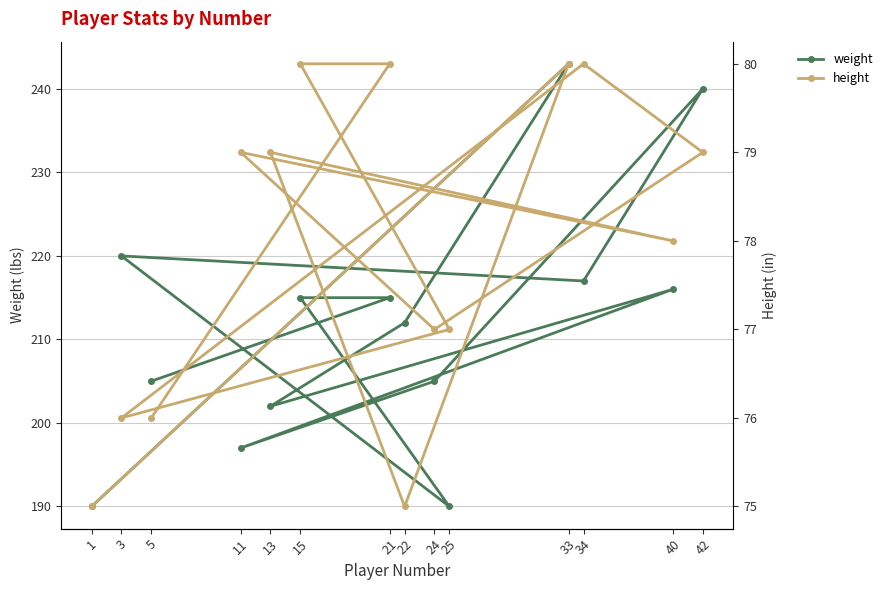

The weight series shows 327 at 22. True or false?

False